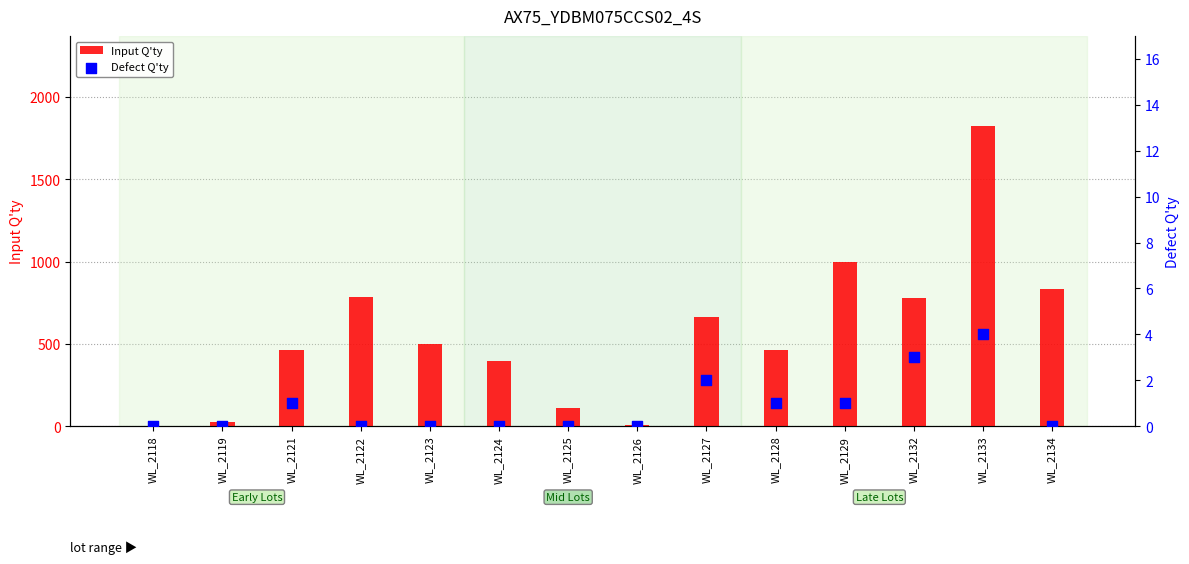

Which series has the largest total across all categories?

Input Q'ty